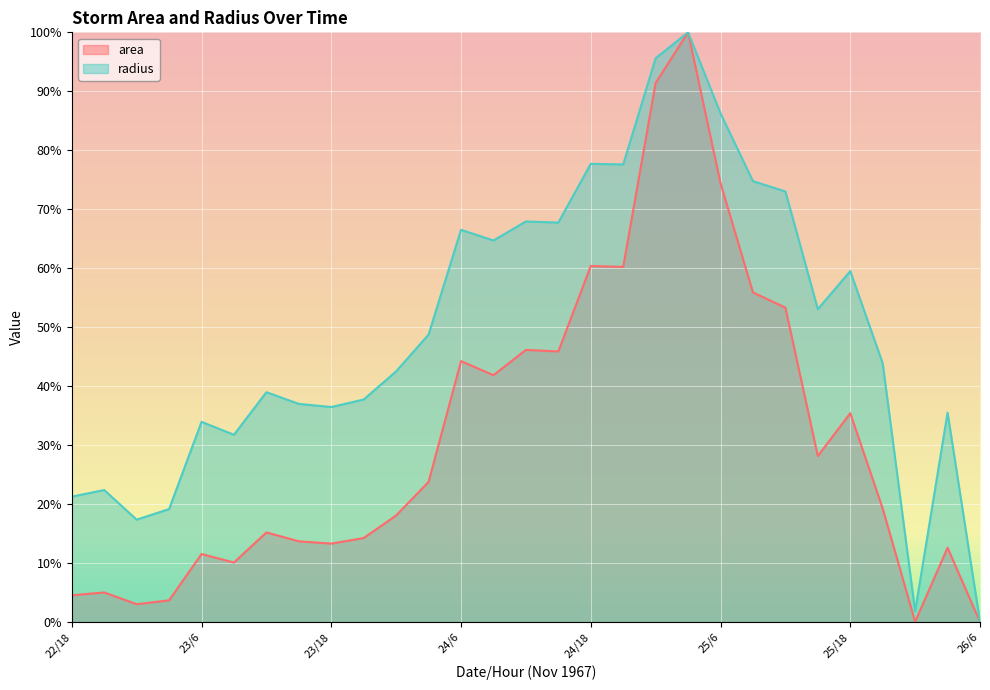

The value of area at 25/21 is 19.2. True or false?

True